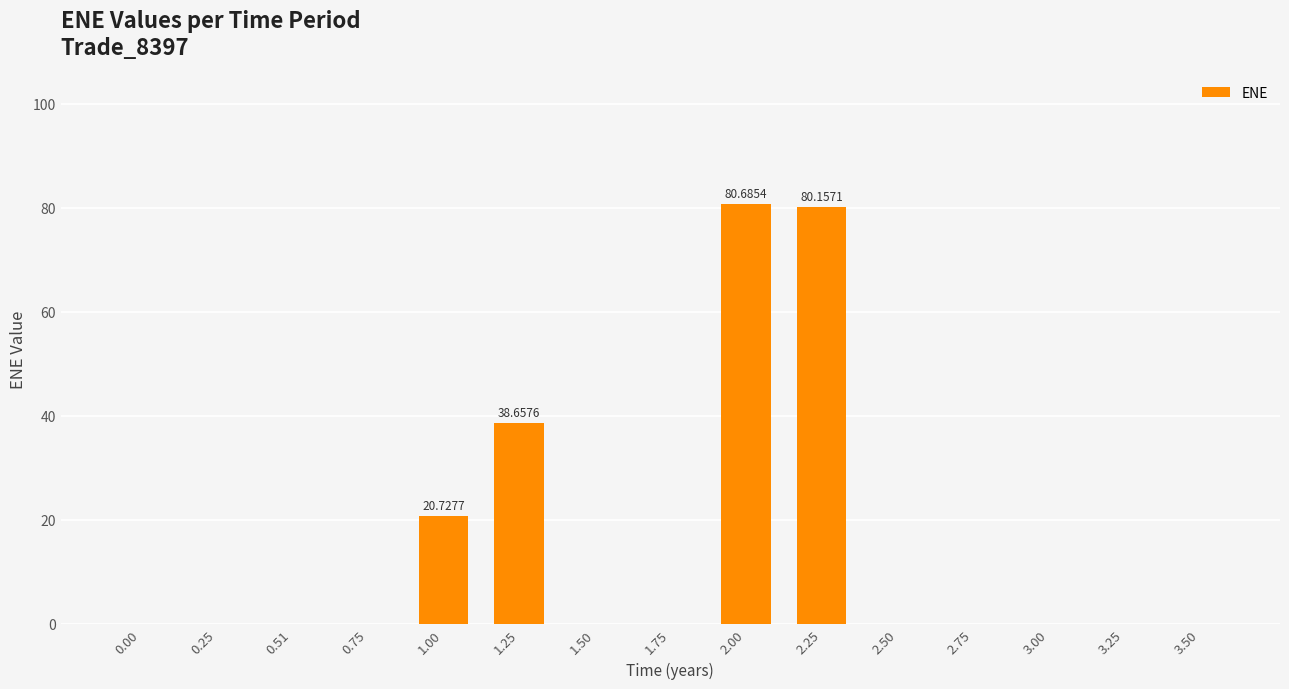

What is the ratio of the value at 1.00 to the value at 1.25?

0.5